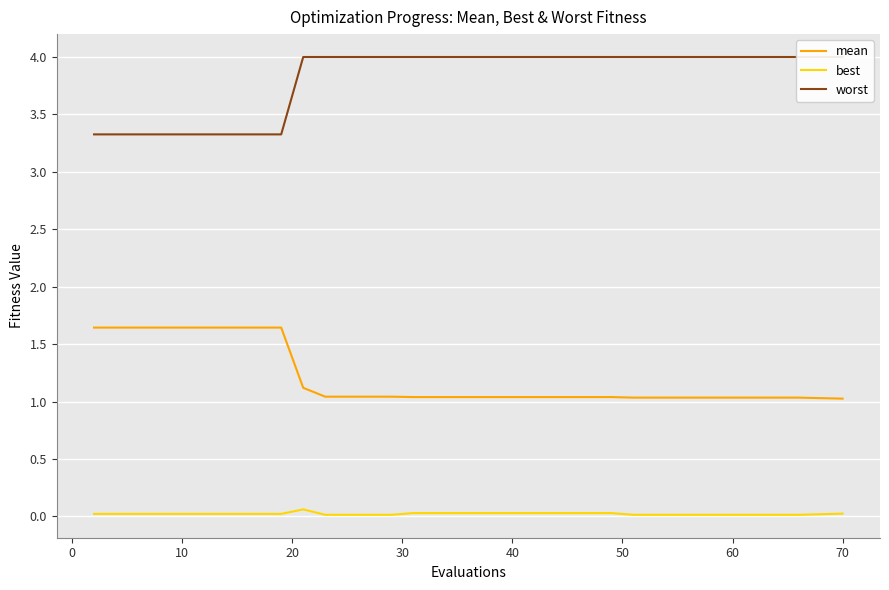

Reading left to right, transcribe all the data shown in this chart.

mean: 1.6	1.6	1.6	1.6	1.1	1.0	1.0	1.0	1.0	1.0	1.0	1.0	1.0	1.0
best: 0.0	0.0	0.0	0.0	0.1	0.0	0.0	0.0	0.0	0.0	0.0	0.0	0.0	0.0
worst: 3.3	3.3	3.3	3.3	4.0	4.0	4.0	4.0	4.0	4.0	4.0	4.0	4.0	4.0